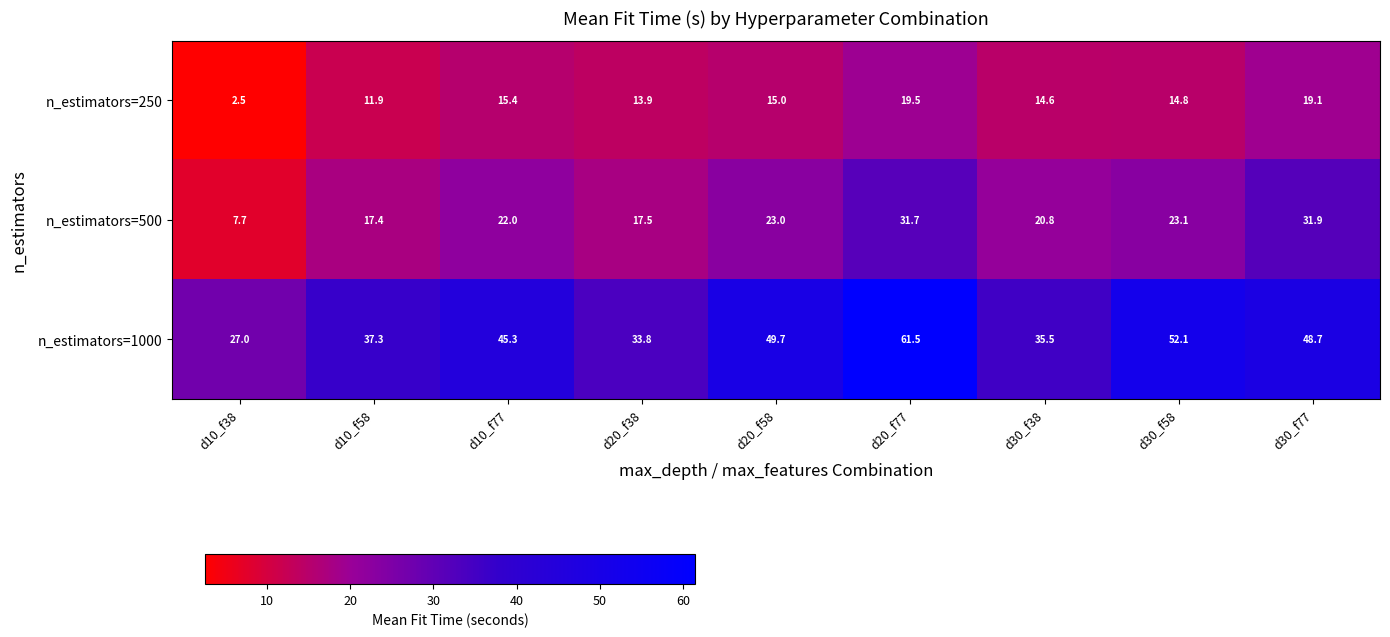

What is the difference between the n_estimators=1000 values at d10_f77 and d30_f38?

9.8